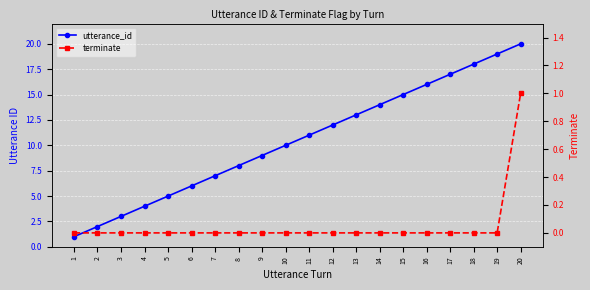

Which has a higher value, 1 or 12?

12